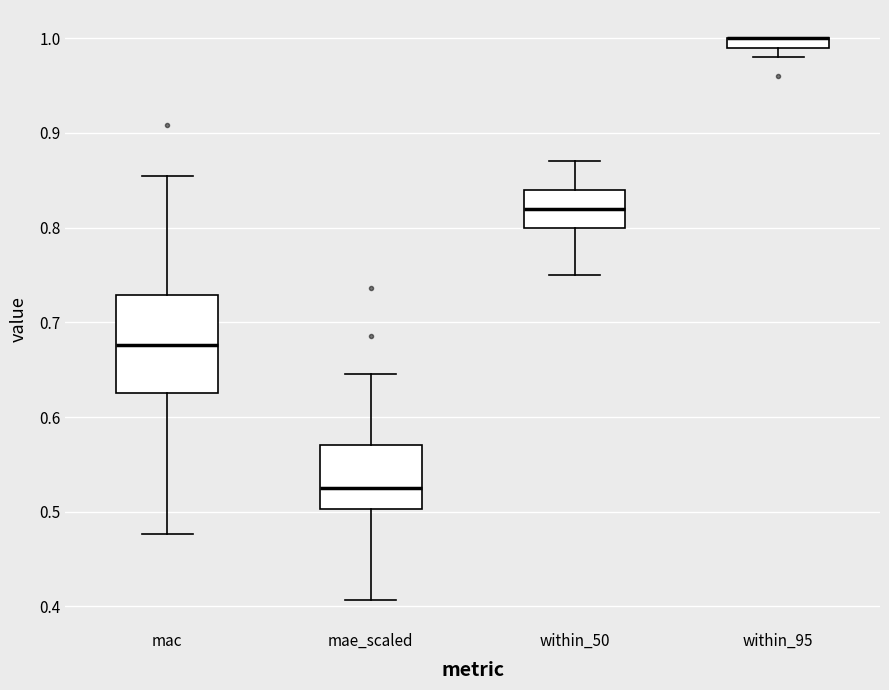

Where does the median line of the box for mac sit on the y-axis? The values are not printed on the chart, so give them approximately, as read against the axis.

0.68